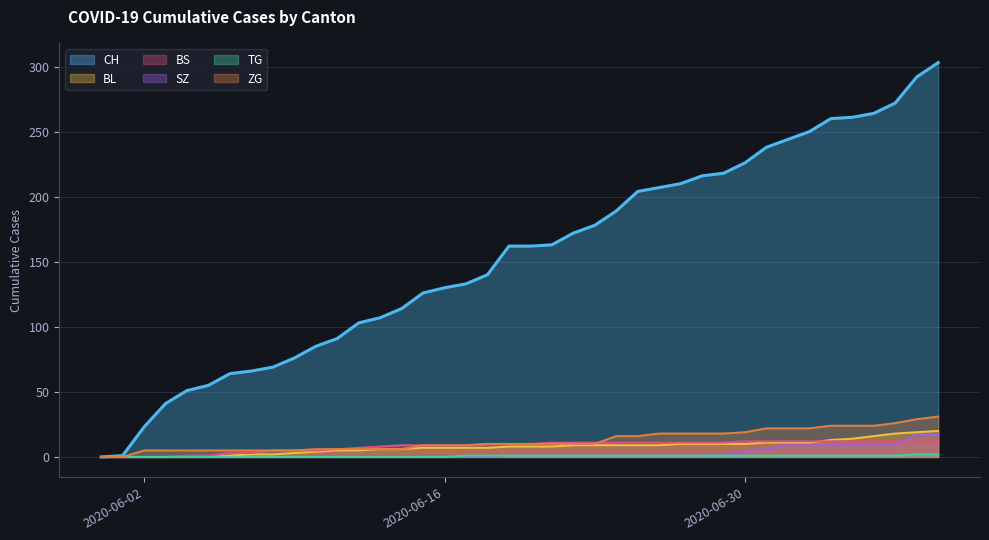

At how many categories does at least one series exceed 217?

11